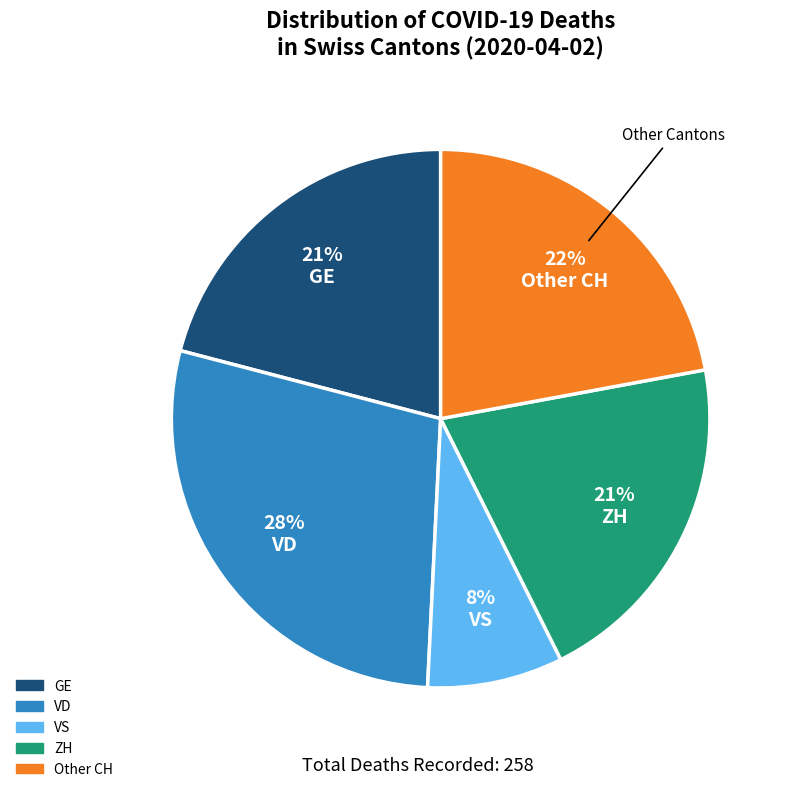

Does any single category account for the majority?

No